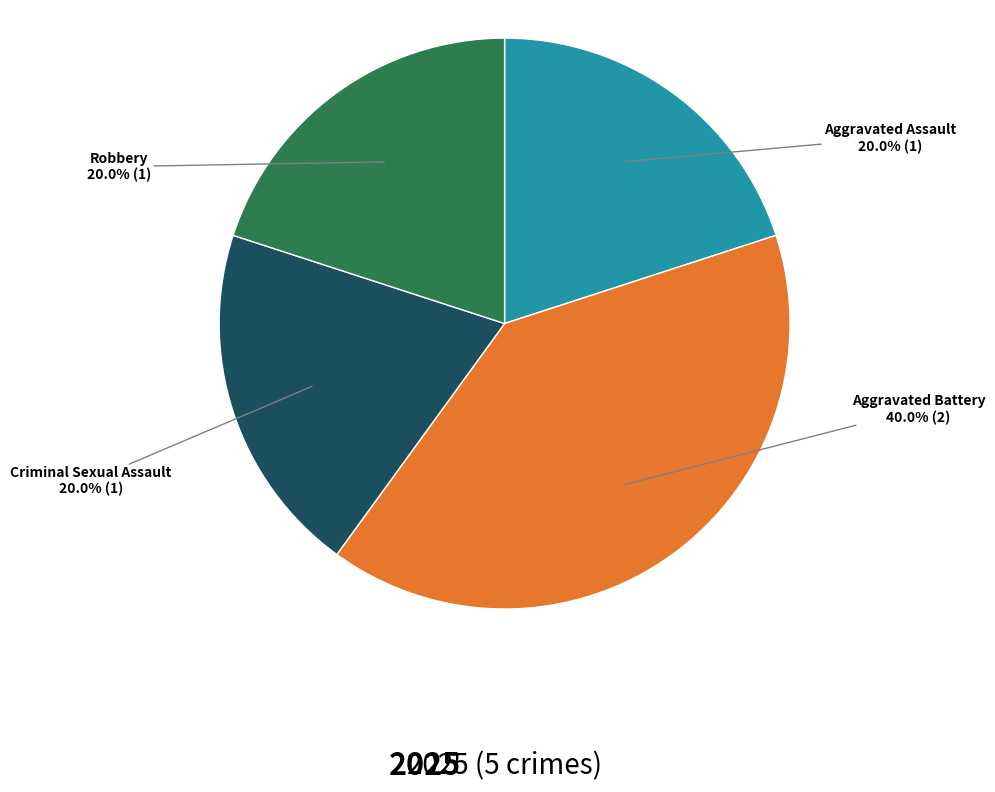

To the nearest percent, what is the combined percentage of Aggravated Assault and Aggravated Battery?

60%